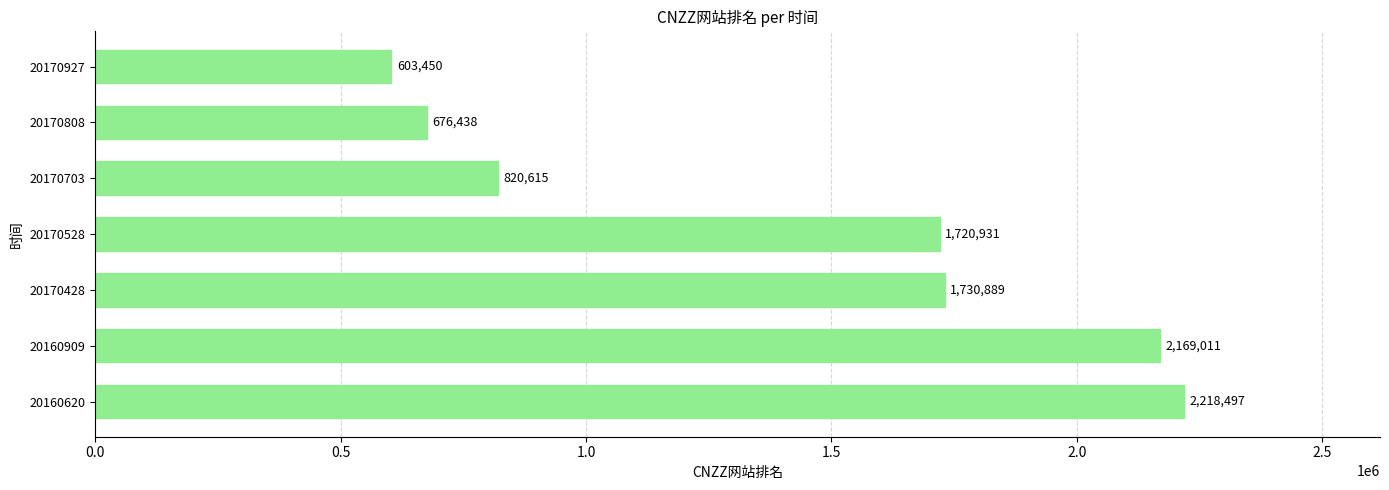

The chart shows a value of 3813350 at 20160620. True or false?

False